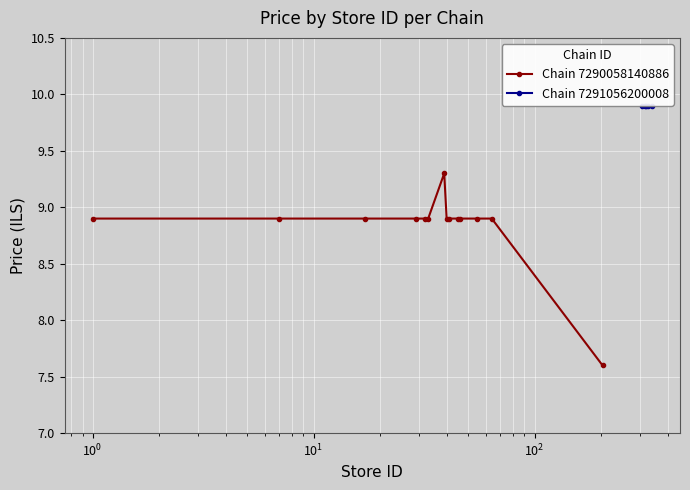

What is the lowest value of the Chain 7290058140886 series?

7.6